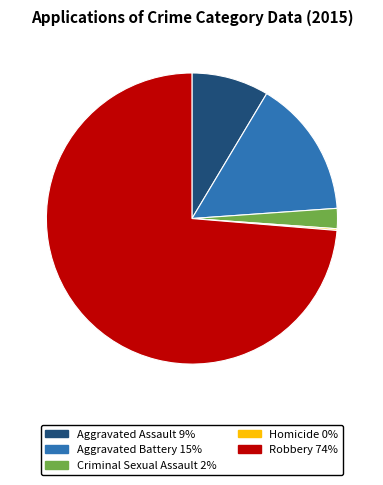

Combined, do Robbery and Aggravated Assault account for over 50%?

Yes